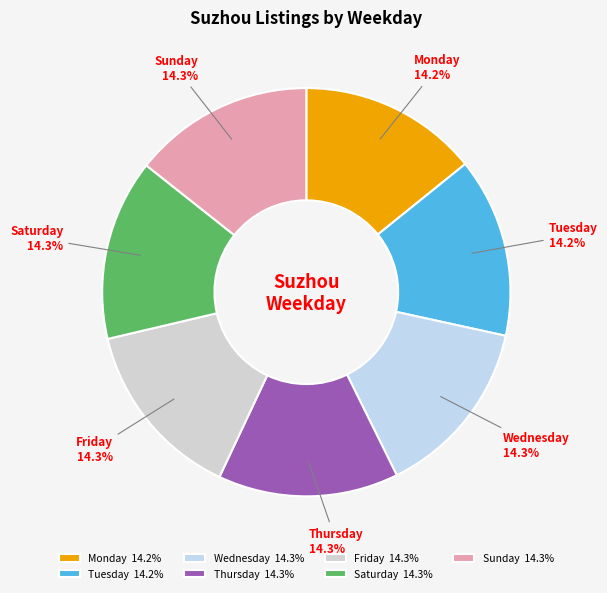

Do Friday 14.3% and Monday 14.2% together represent more than half of the pie?

No